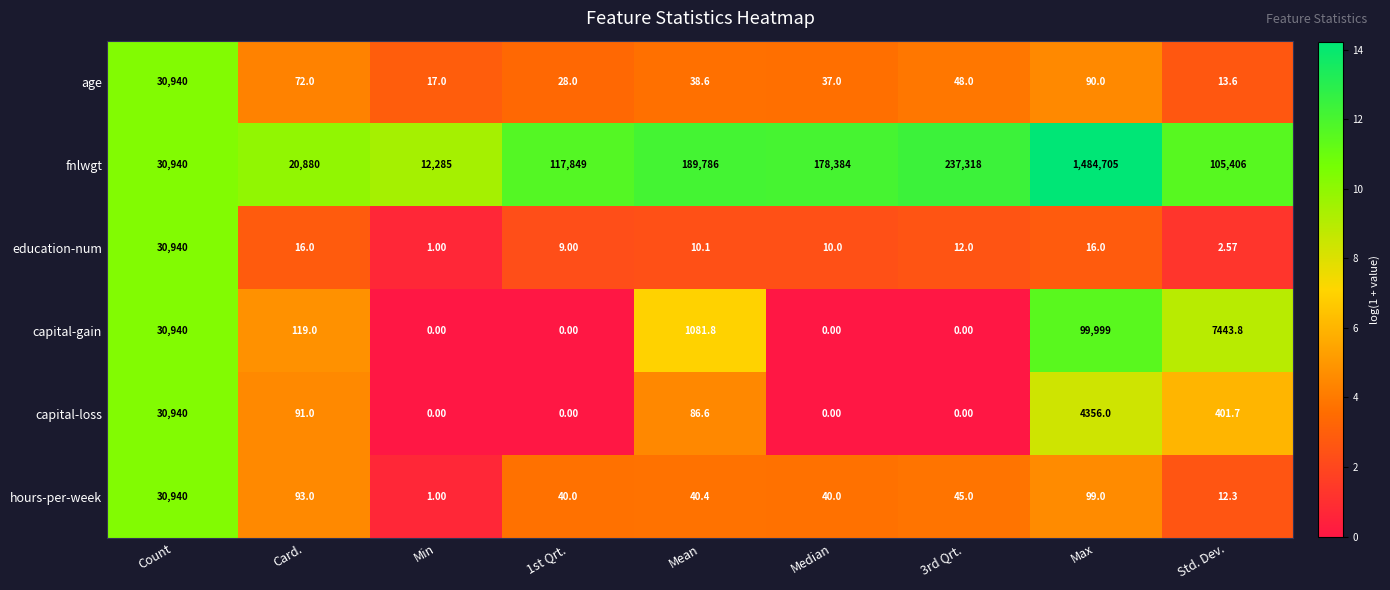

Rank the series at Max from lowest to highest value.

education-num, age, hours-per-week, capital-loss, capital-gain, fnlwgt